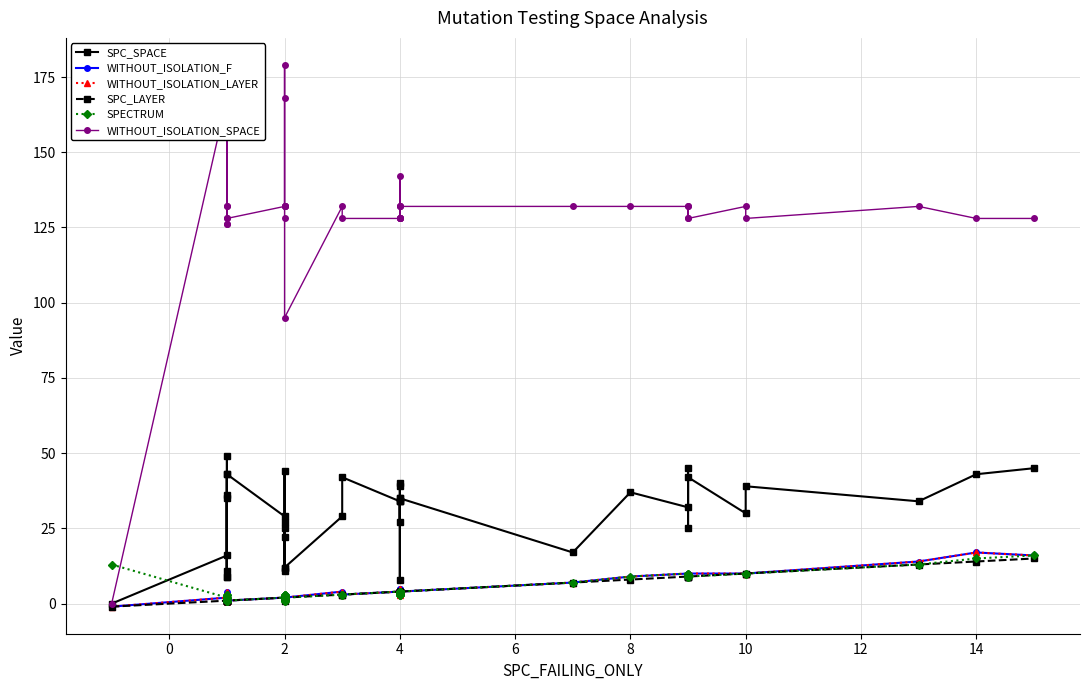

How many lines are shown in the chart?

6